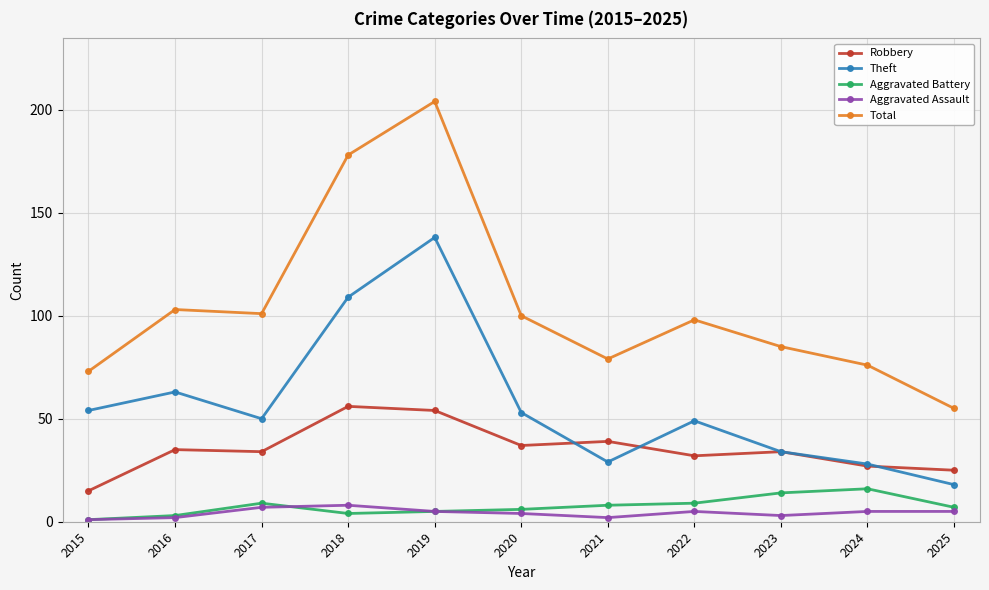

True or false: Aggravated Battery and Theft cross at least once.

False